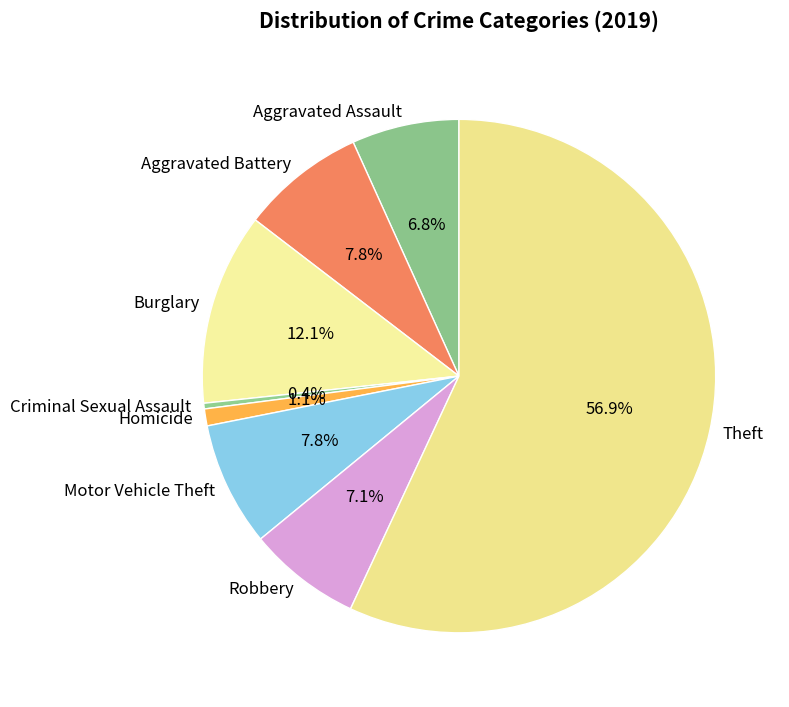

Combined, do Criminal Sexual Assault and Burglary account for over 50%?

No